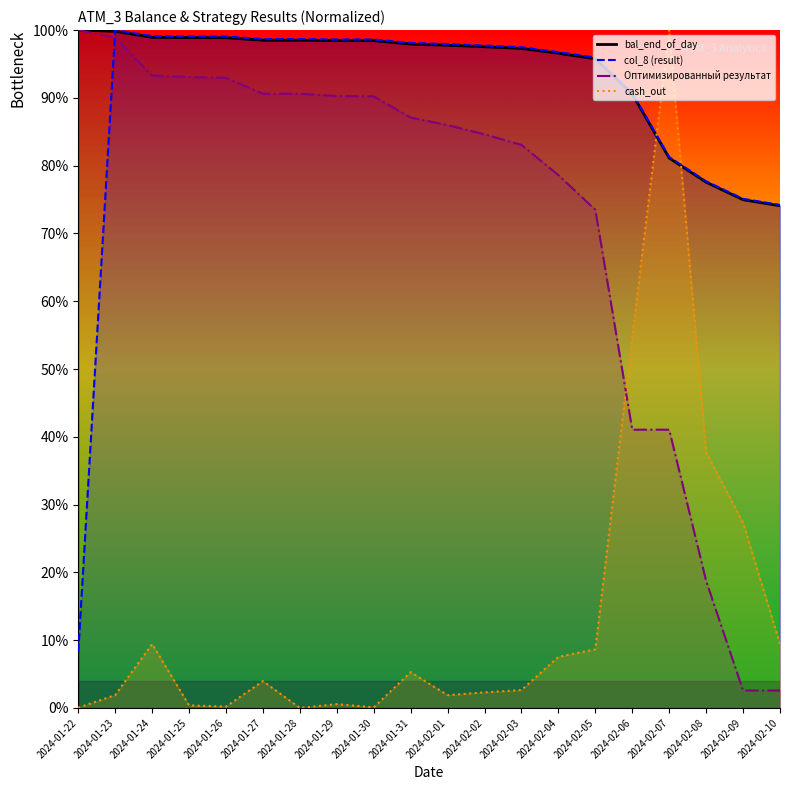

What is the label of the 20th point from the right?

2024-01-22